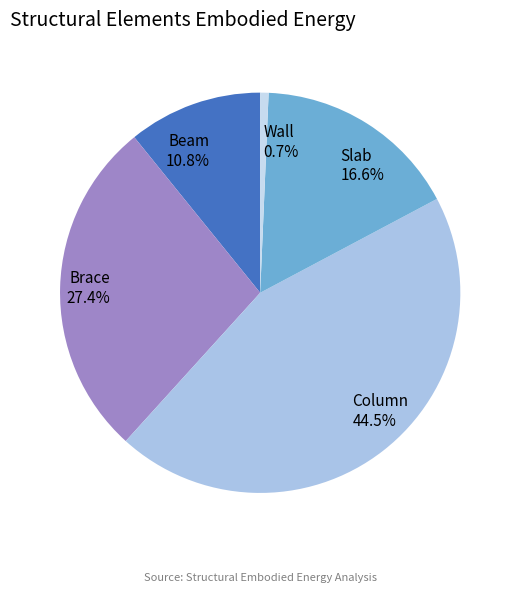

To the nearest percent, what is the combined percentage of Brace and Wall?

28%